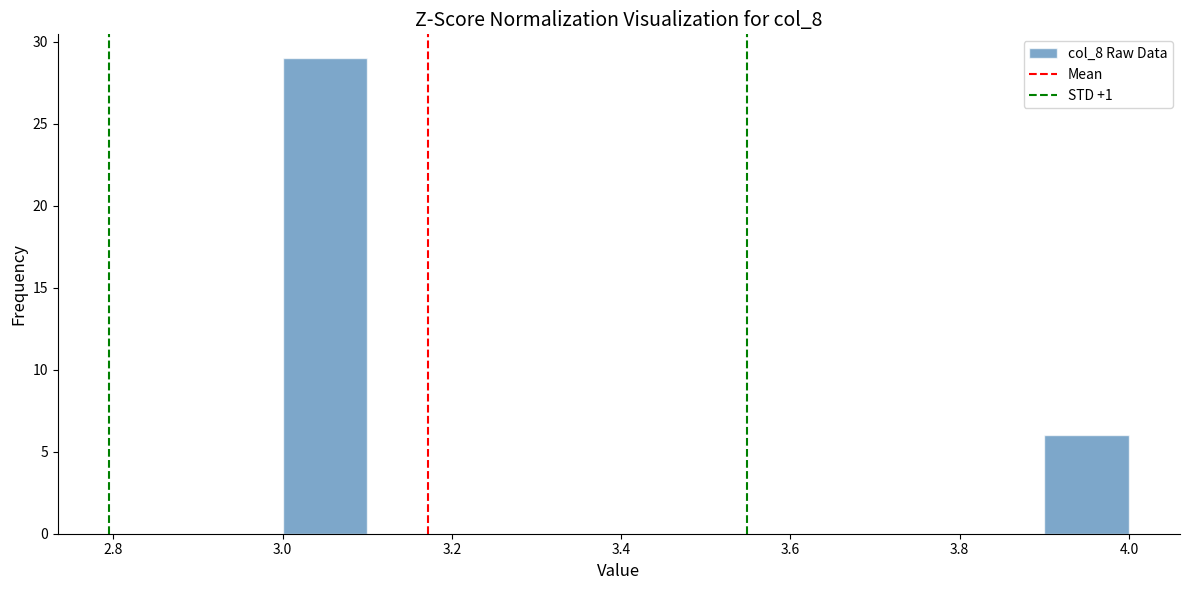

What is the height of the bar covering 3.0 to 3.1 on the x-axis? The values are not printed on the chart, so give them approximately, as read against the axis.

29